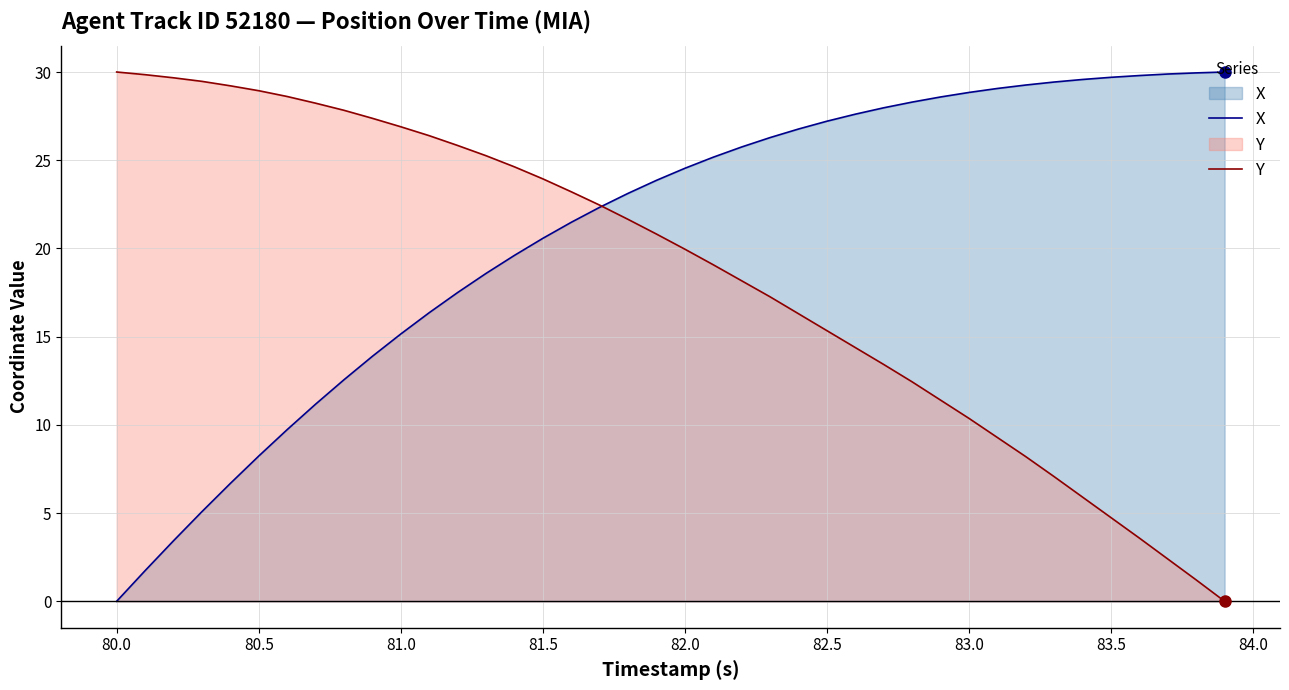

How many positive values does the Y series have?

39